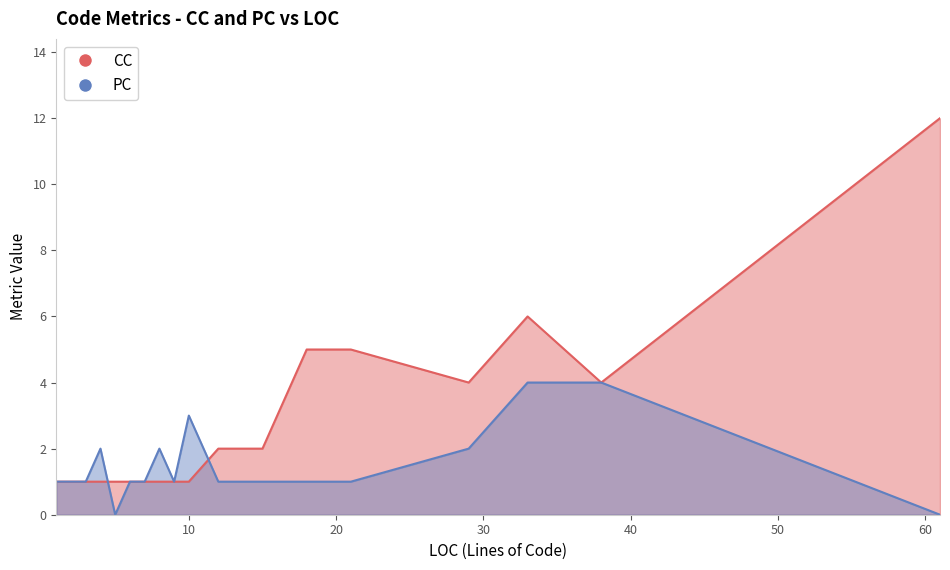

Between 33 and 5, which is larger?

33